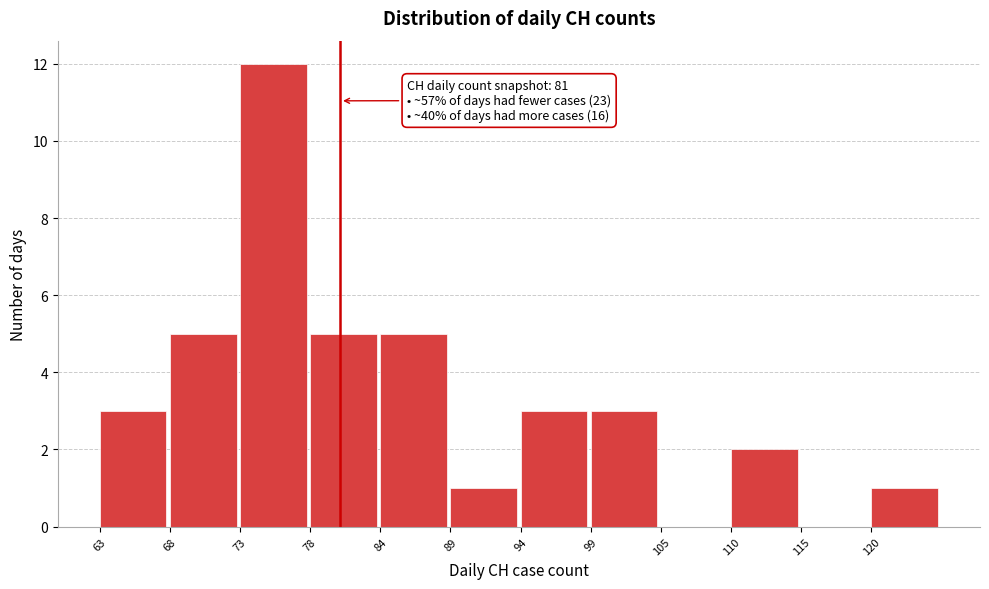

Reading right to left, extract all data points from this chart.

120=1	115=0	110=2	105=0	99=3	94=3	89=1	84=5	78=5	73=12	68=5	63=3